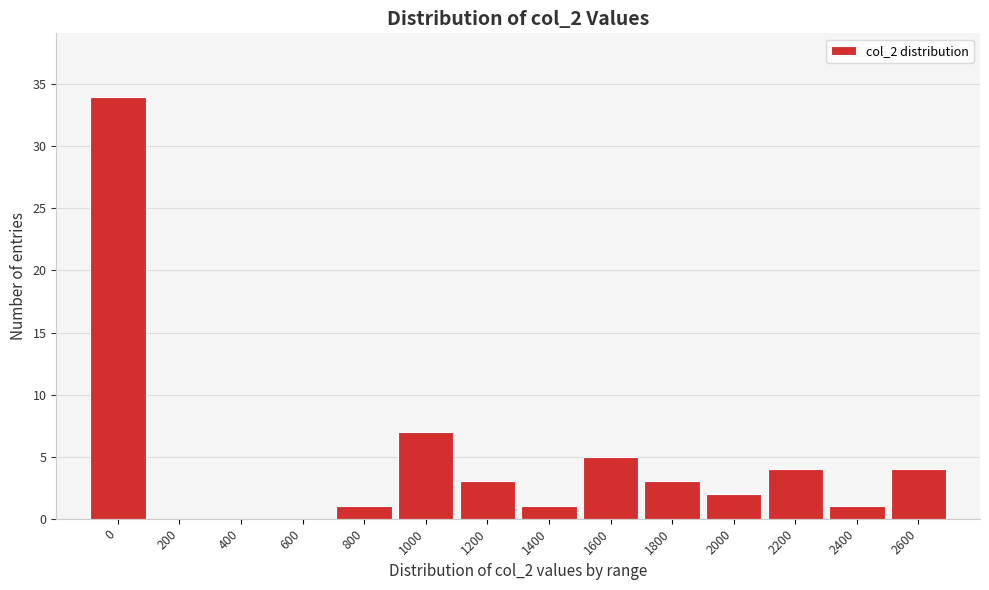

Reading left to right, extract all data points from this chart.

0=34	200=0	400=0	600=0	800=1	1000=7	1200=3	1400=1	1600=5	1800=3	2000=2	2200=4	2400=1	2600=4